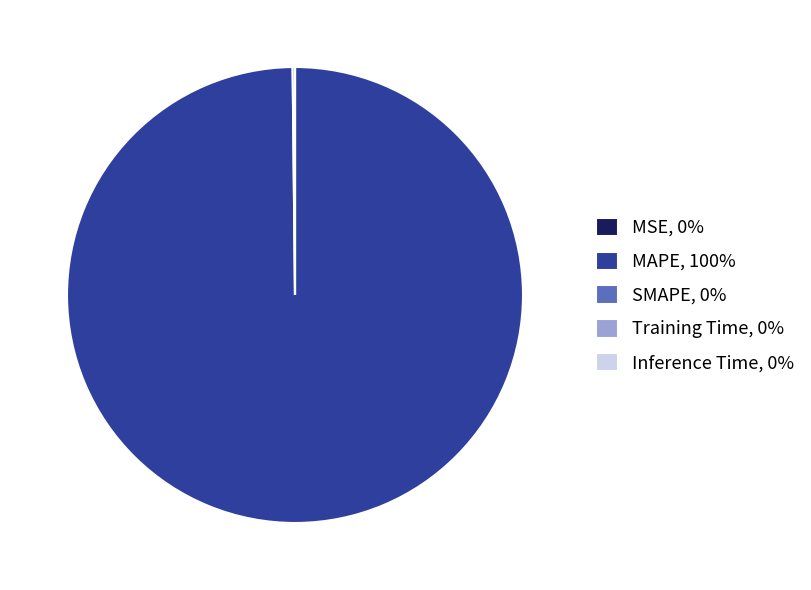

Is there a majority slice in this chart?

Yes